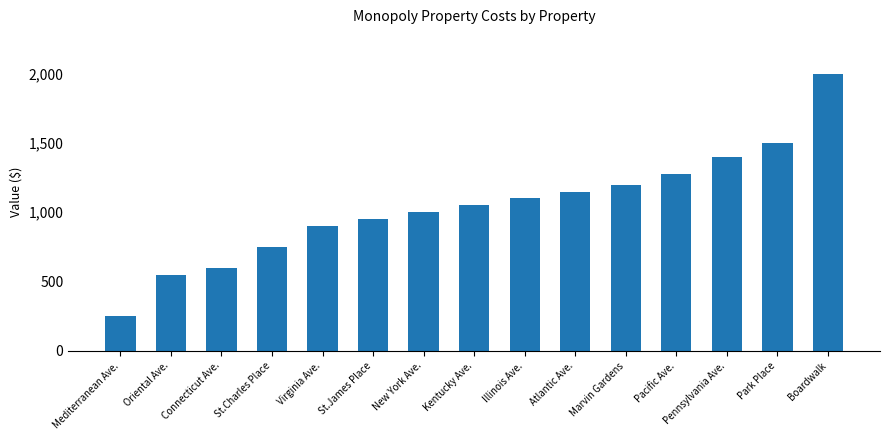

What is the ratio of the value at Boardwalk to the value at Pacific Ave.?

1.6